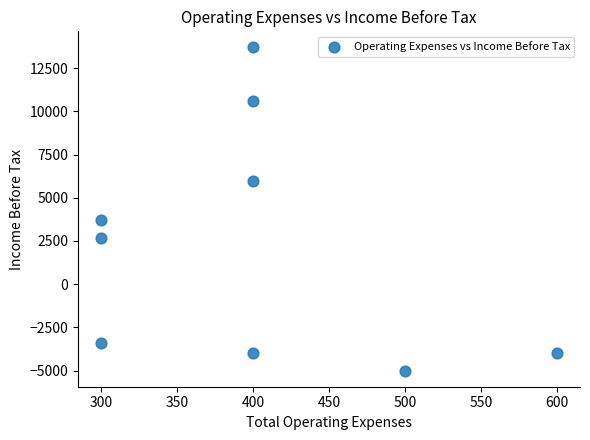

What Y value in the scatter plot is closest to 4350?

3700